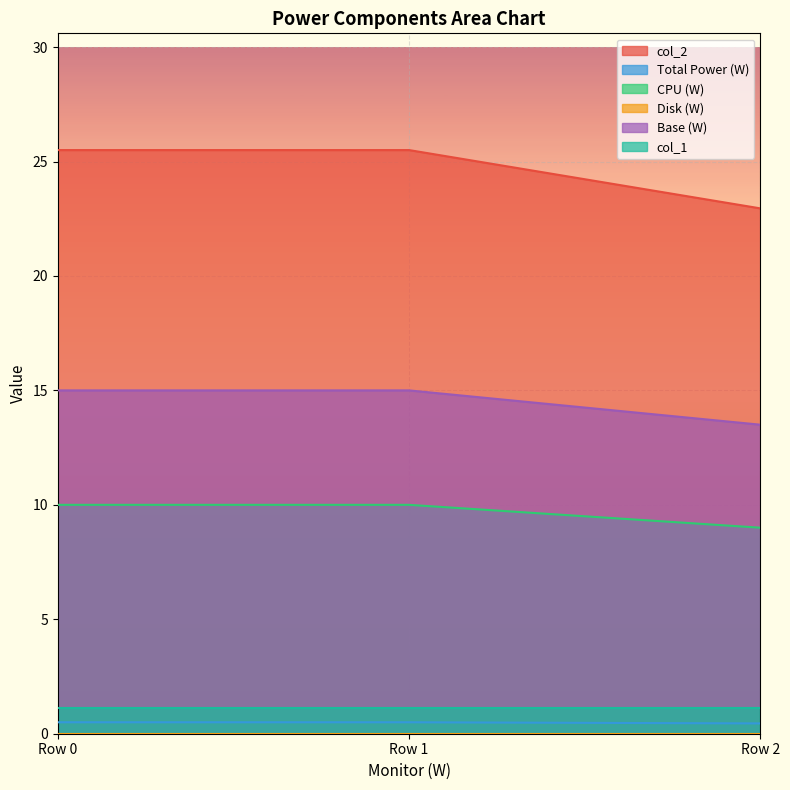

Is the value of col_1 at Row 2 greater than the value of col_2 at Row 0?

No